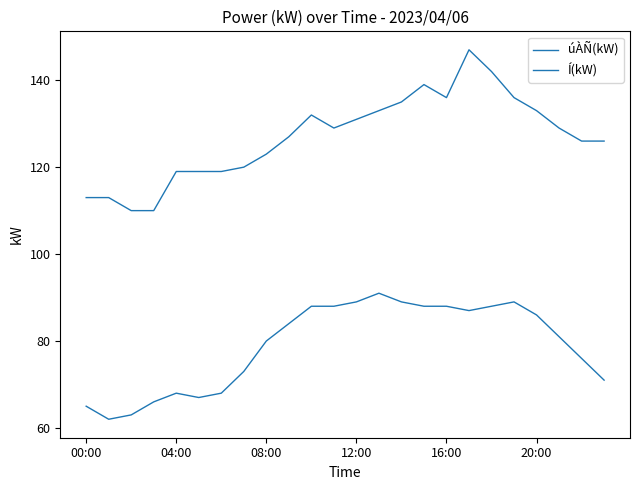

How many lines are shown in the chart?

2